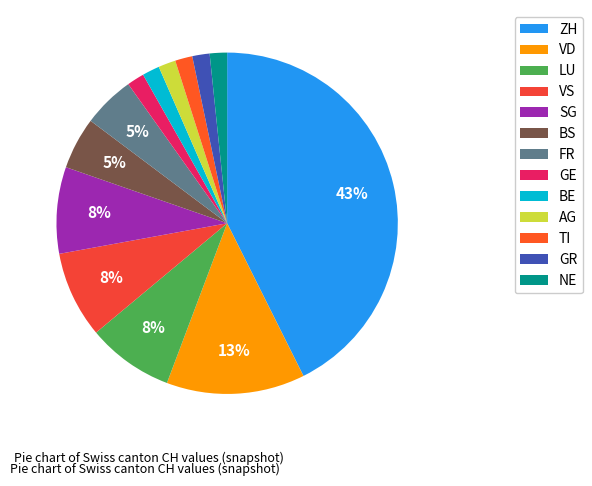

How many slices are in this pie chart?

13